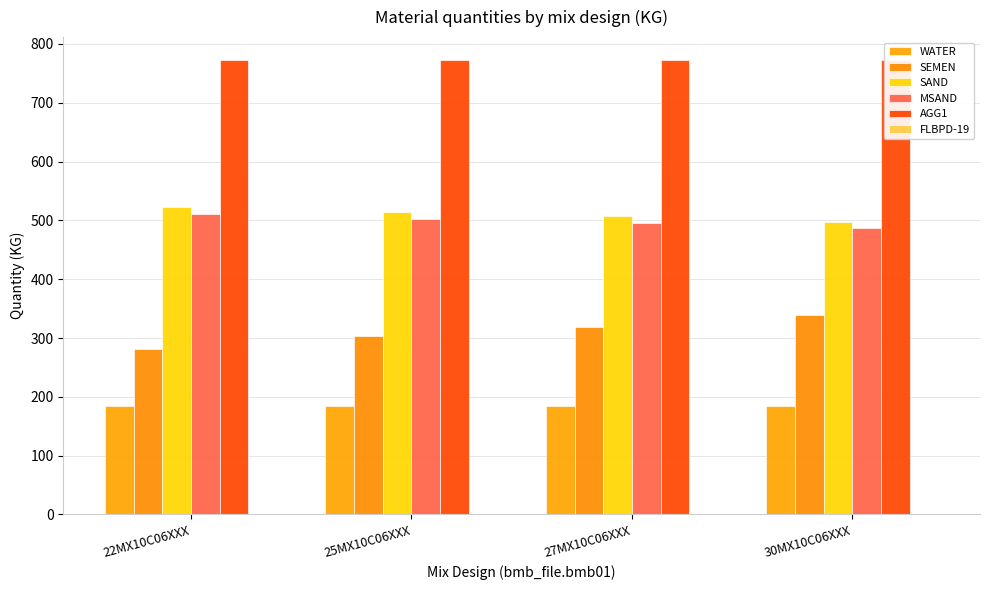

Which has a higher value, 27MX10C06XXX or 25MX10C06XXX?

27MX10C06XXX